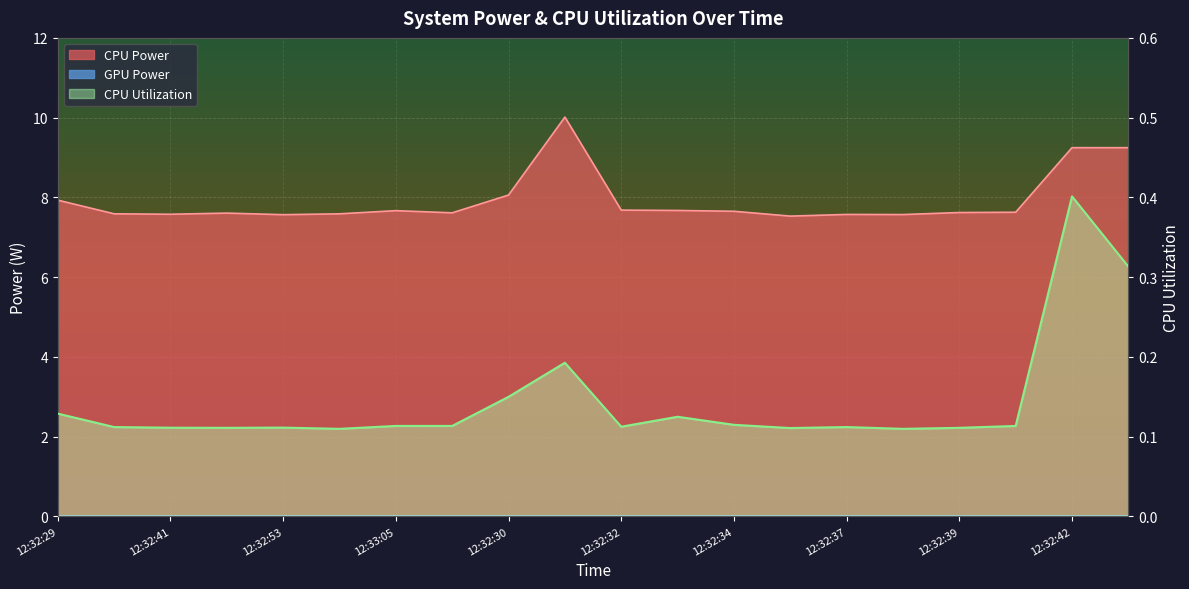

True or false: CPU Power and CPU Utilization intersect in this chart.

False